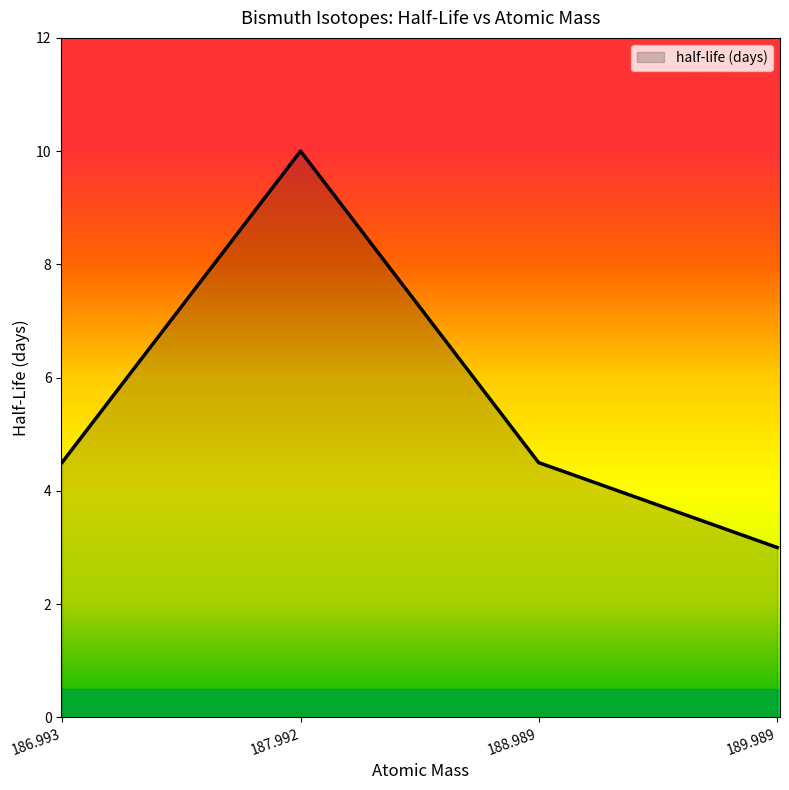

Reading left to right, transcribe all the data shown in this chart.

4.5	10.0	4.5	3.0